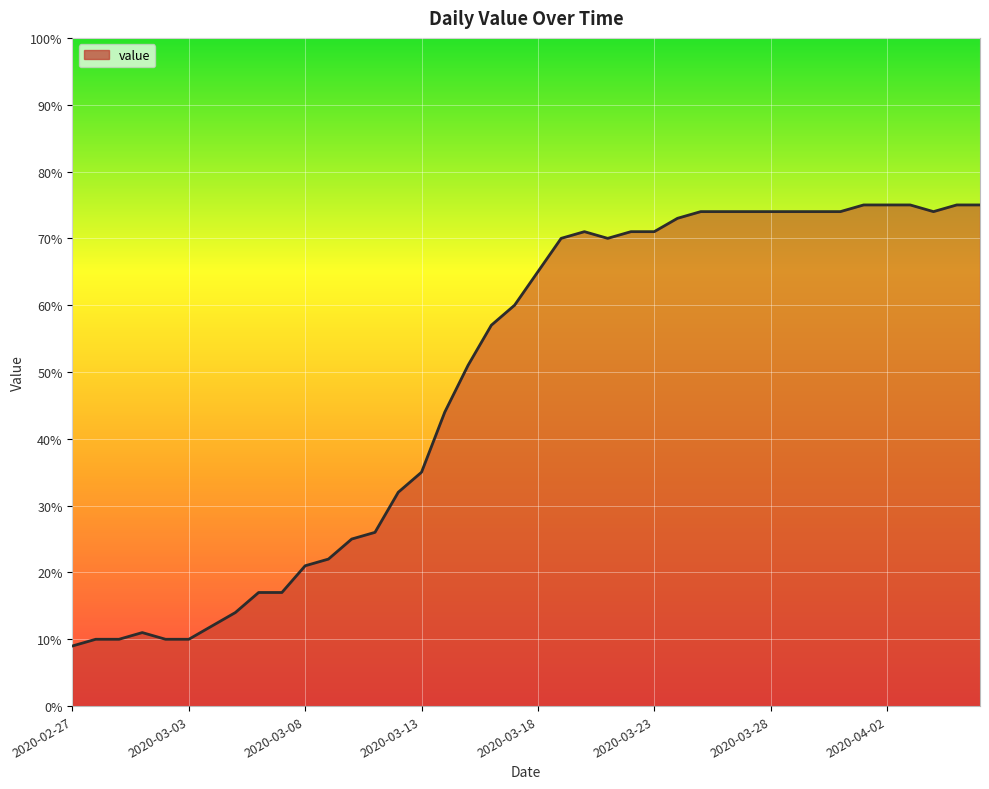

What is the minimum value shown in the chart?

9